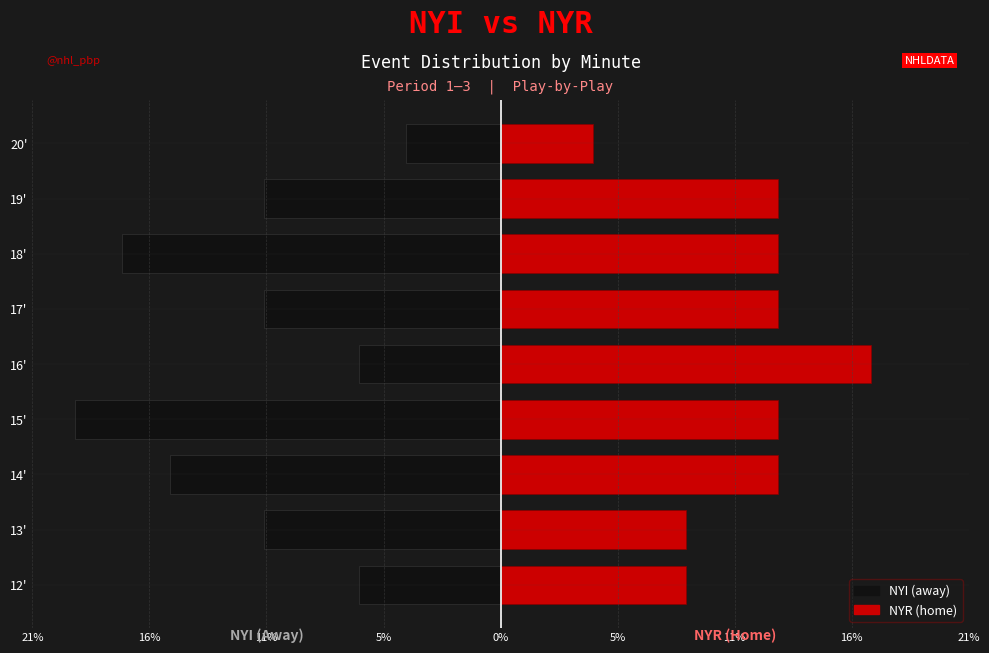

Is the value of NYI (away) at 17' greater than the value of NYR (home) at 19'?

No